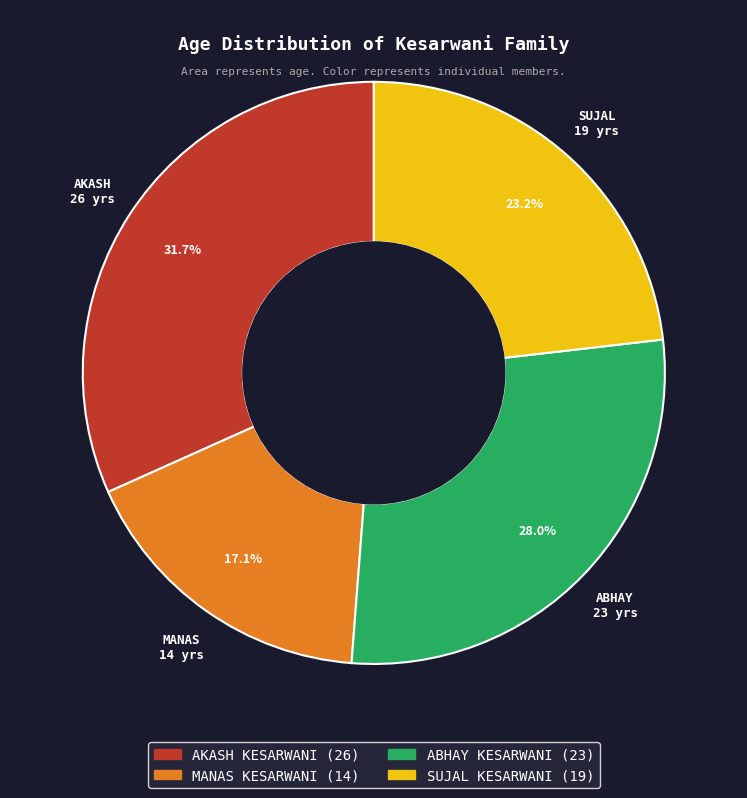

How many slices are in this pie chart?

4